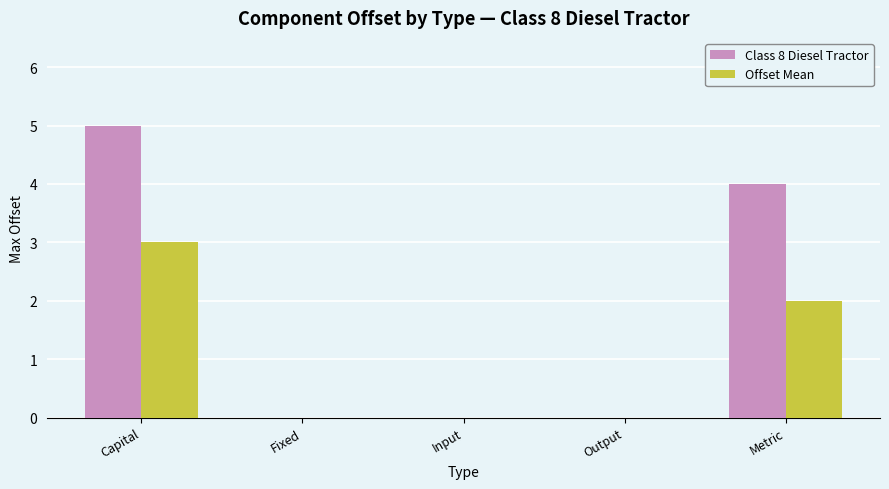

Read the Offset Mean value at Metric.

2